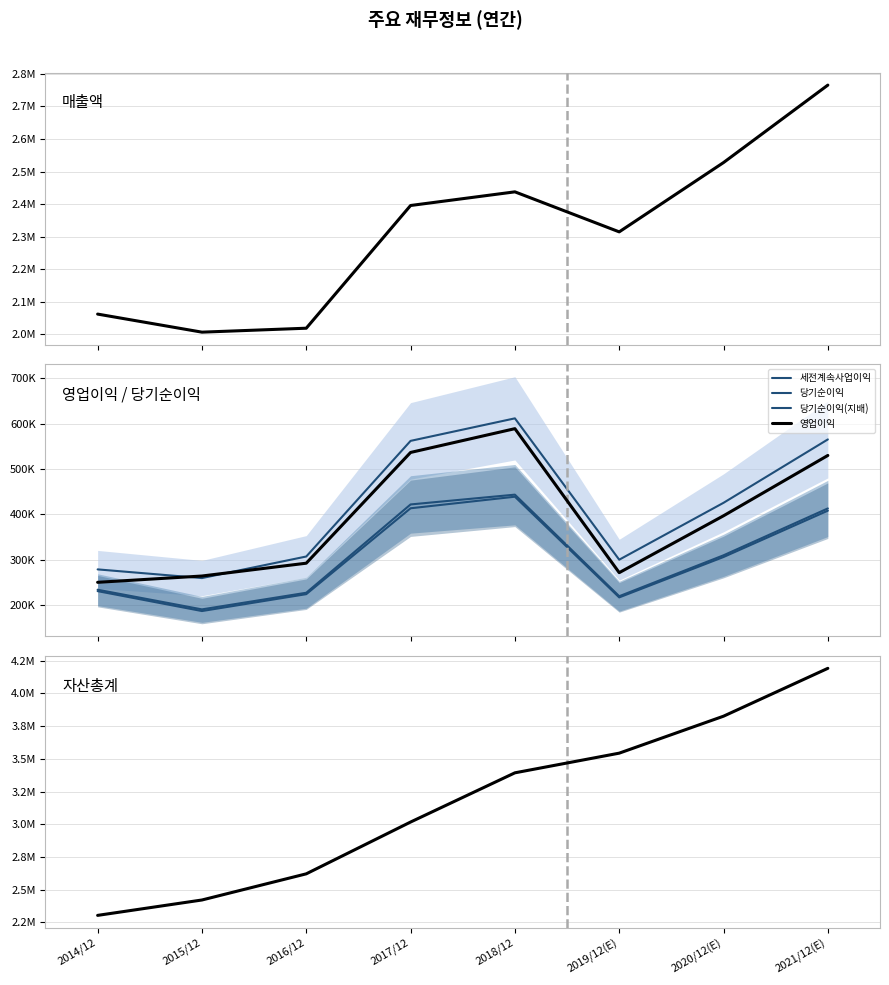

Which series changed the most between 2014/12 and 2015/12?

자산총계